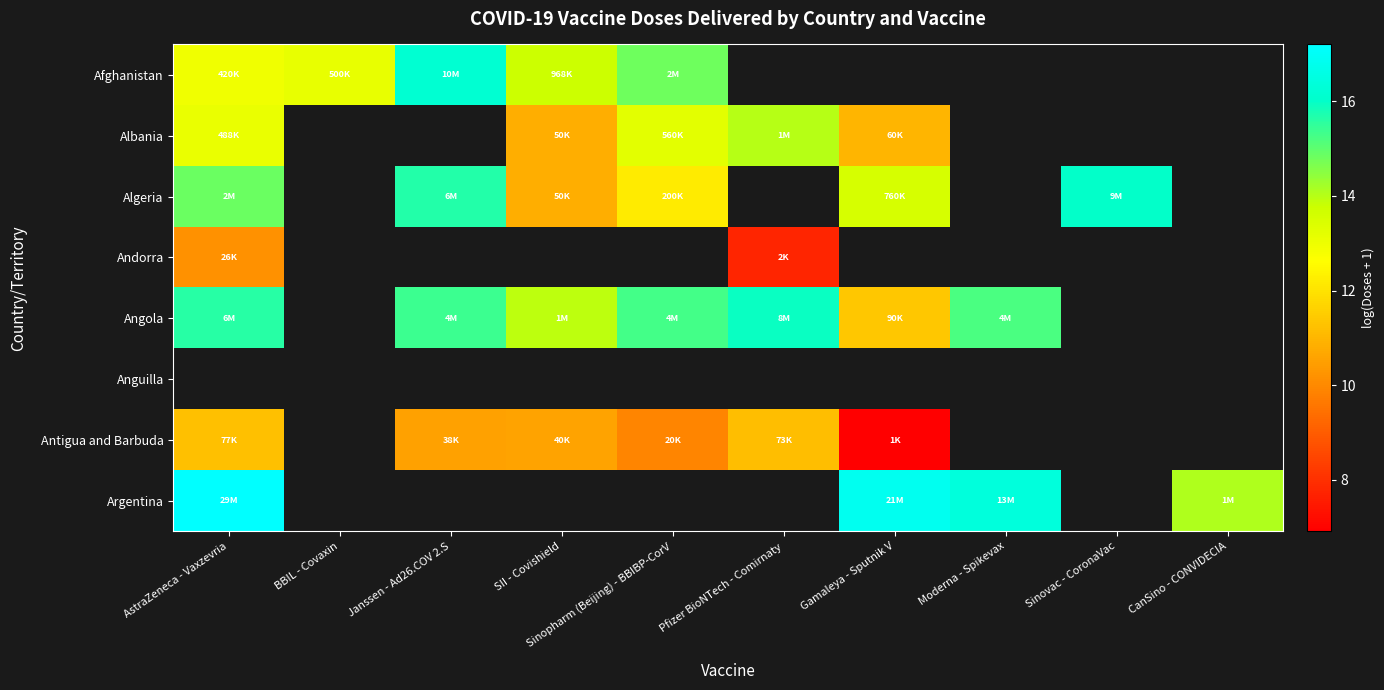

At Janssen - Ad26.COV 2.S, list the series in order from largest to smallest.

Afghanistan, Albania, Algeria, Andorra, Angola, Anguilla, Antigua and Barbuda, Argentina